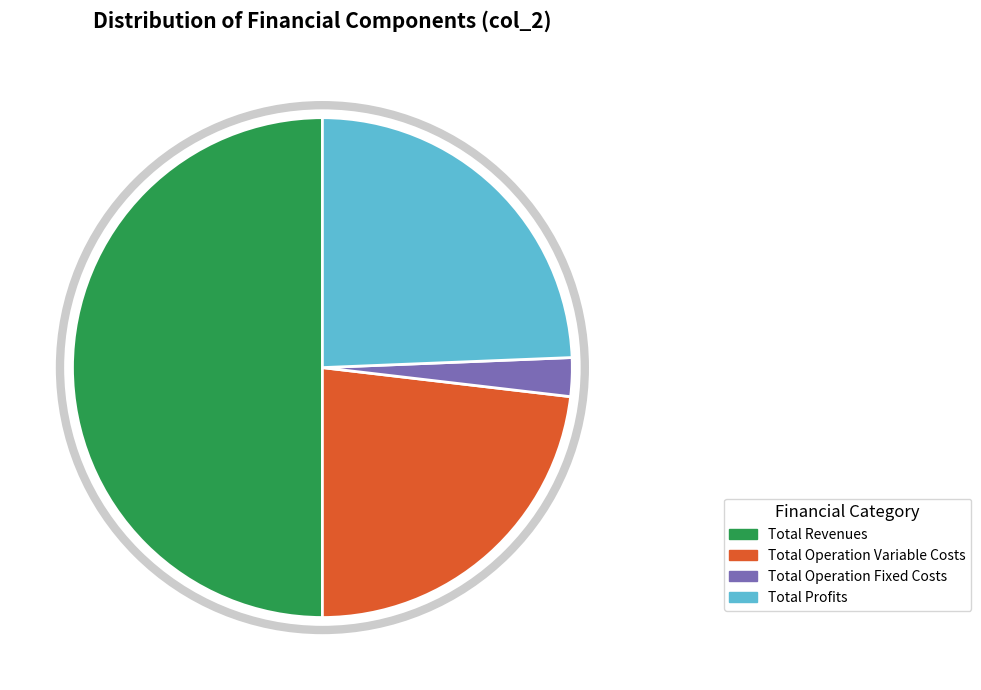

Is there a majority slice in this chart?

No